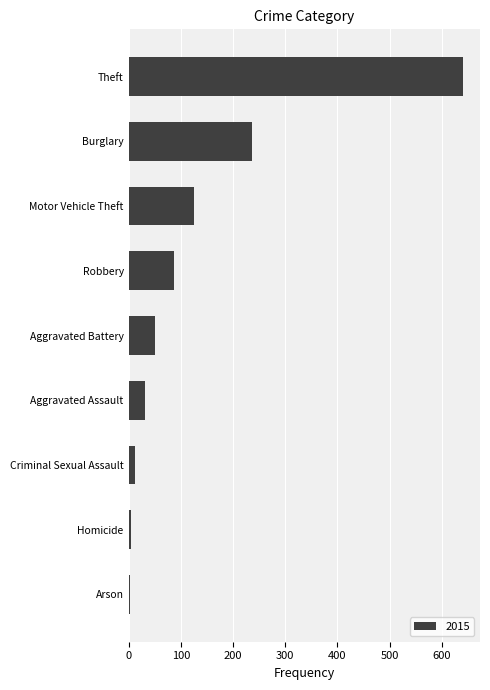

What is the greatest value displayed?

641